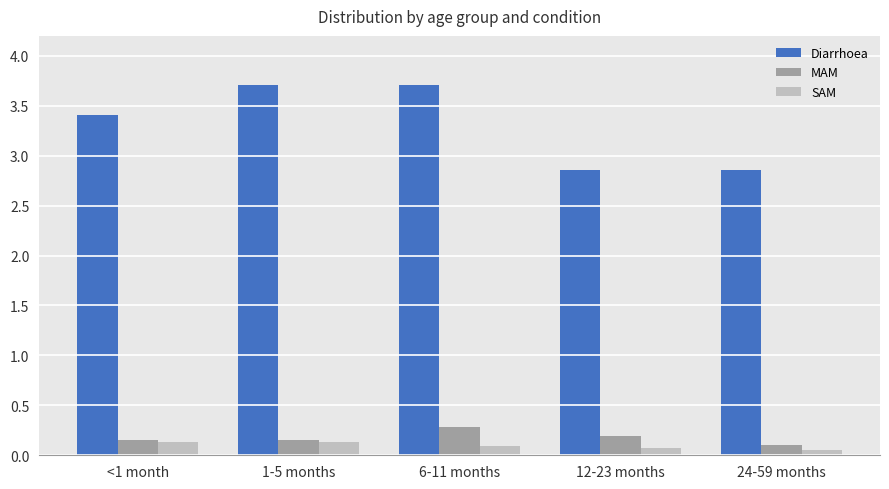

List the series in order of their peak value, lowest first.

SAM, MAM, Diarrhoea